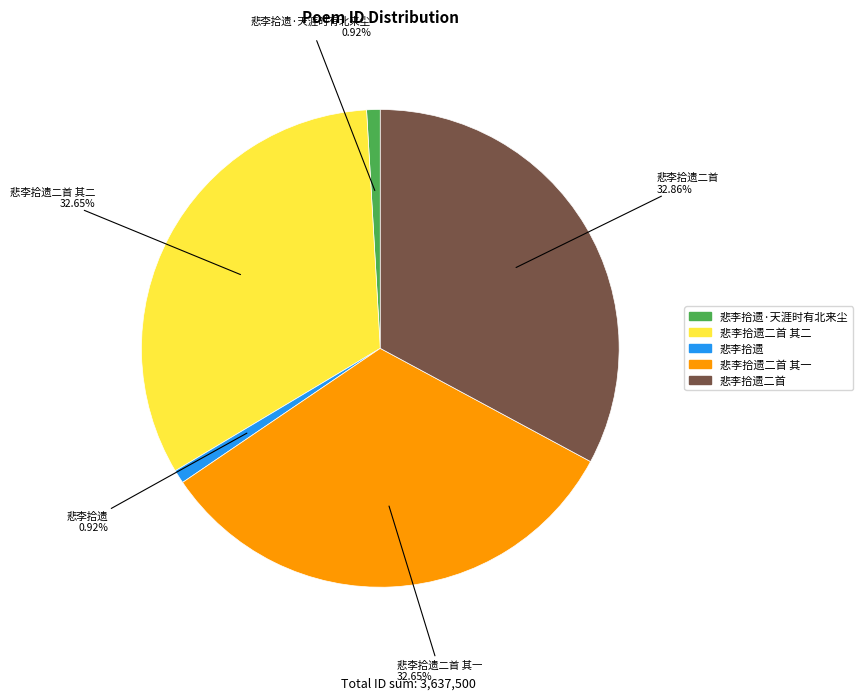

To the nearest percent, what is the average slice percentage?

20%